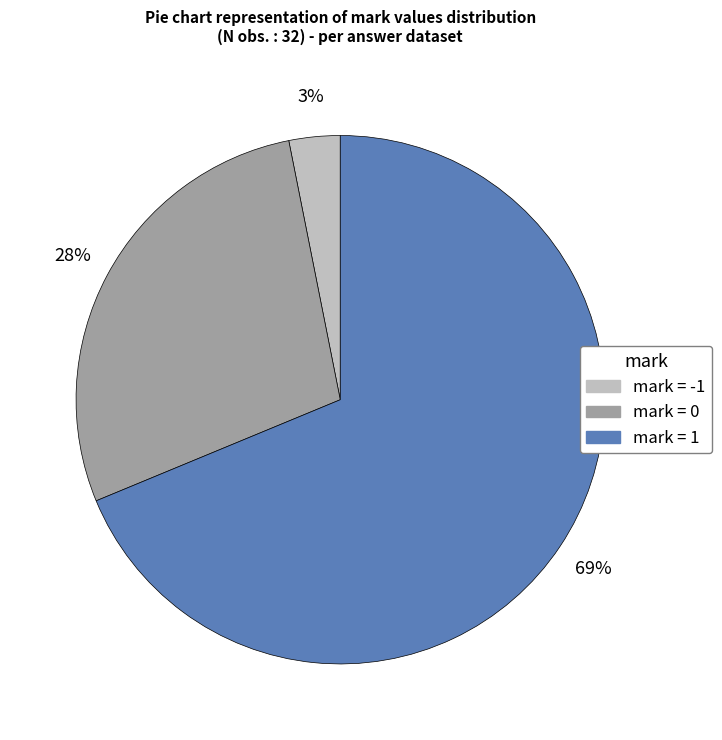

To the nearest percent, what is the difference between the largest and smallest slice percentages?

66%